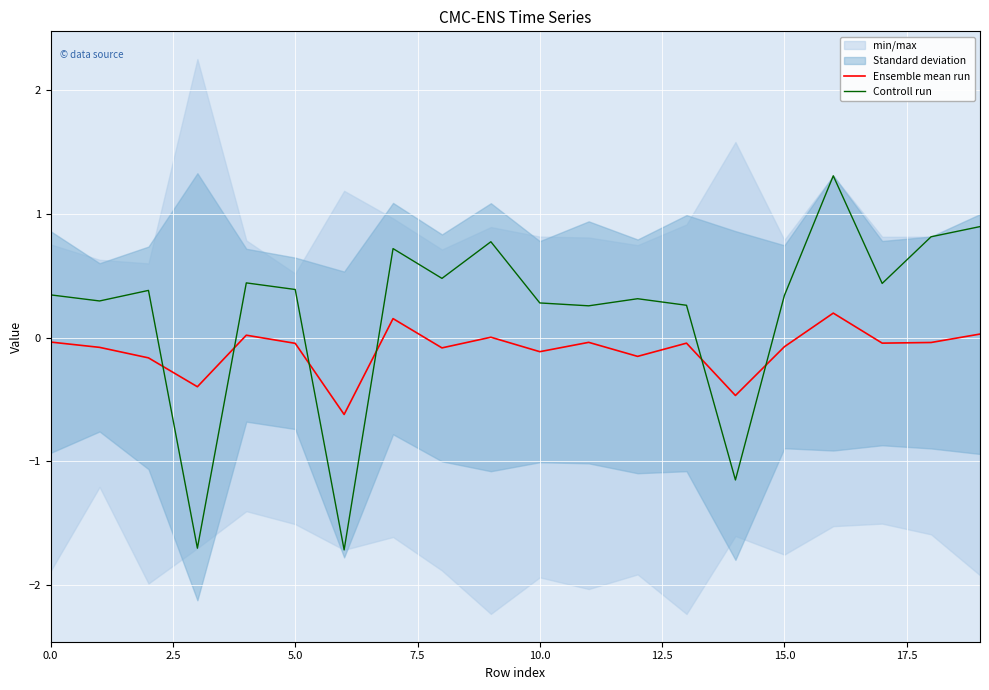

True or false: Controll run and Ensemble mean run cross at least once.

True